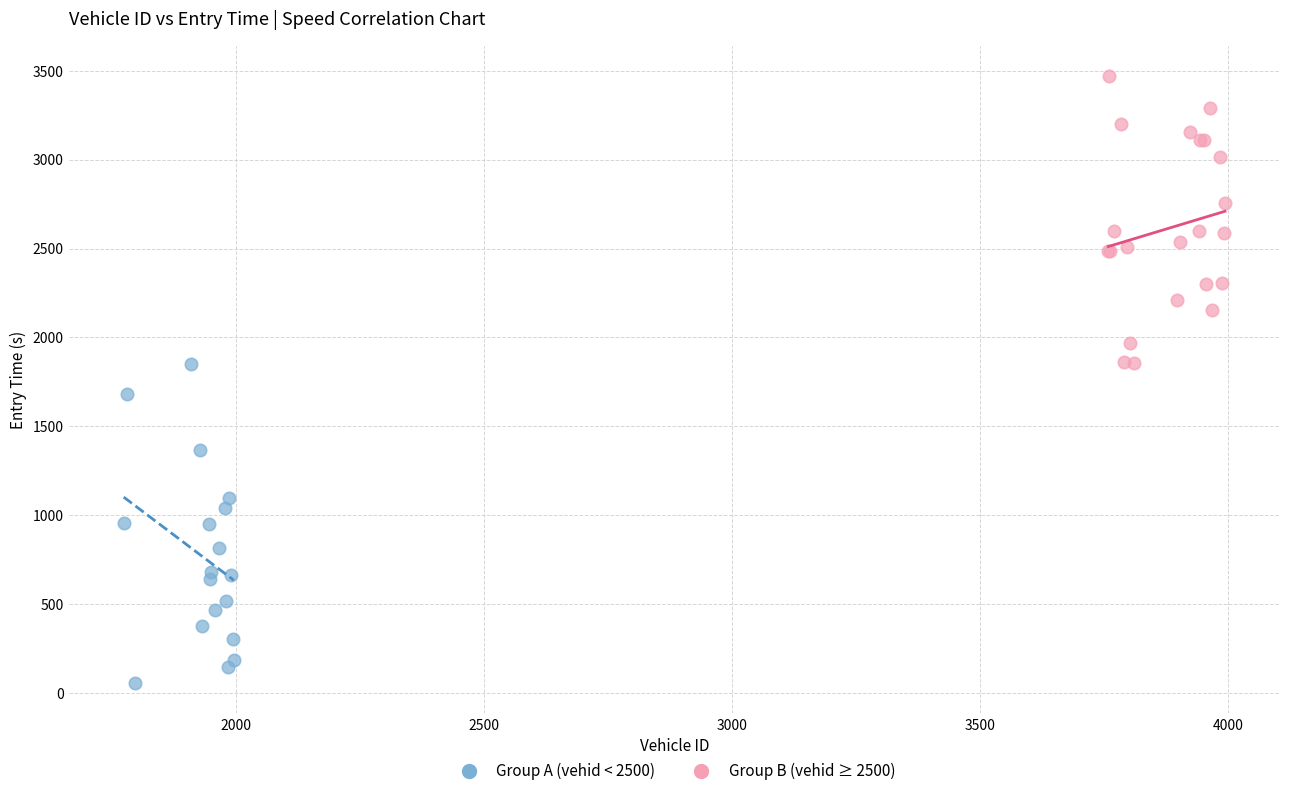

Which series has the largest Y range (max minus min)?

Group A (vehid < 2500)